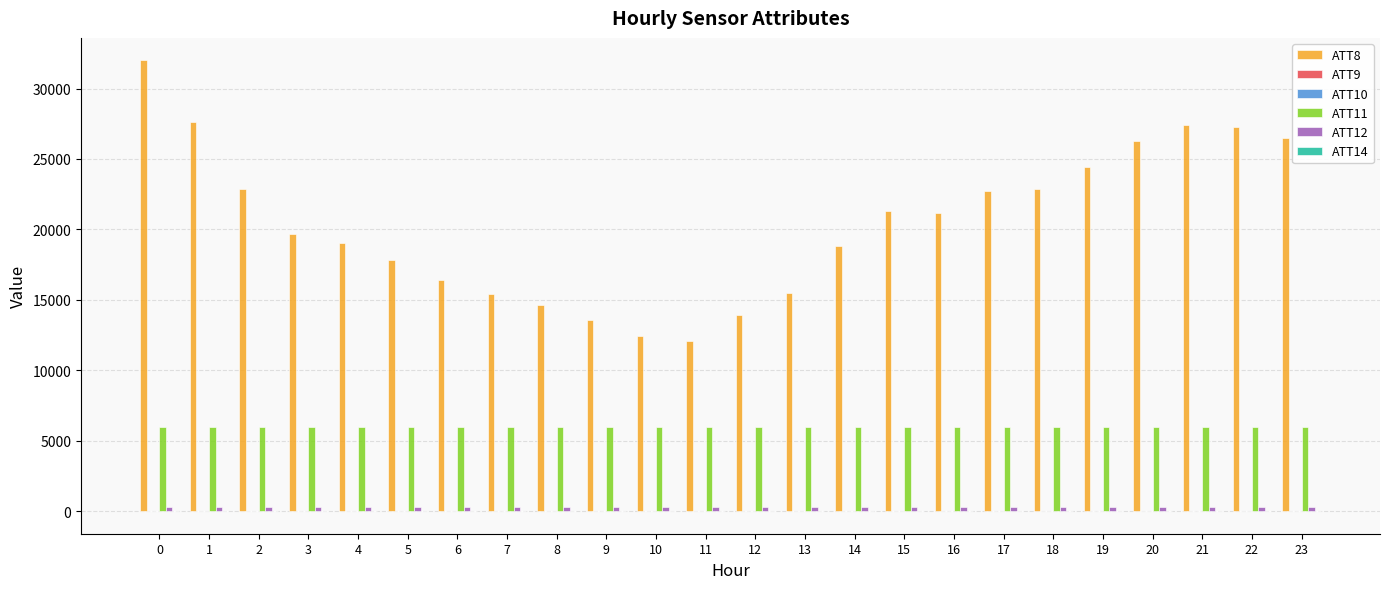

What is the greatest value displayed?

32000.0